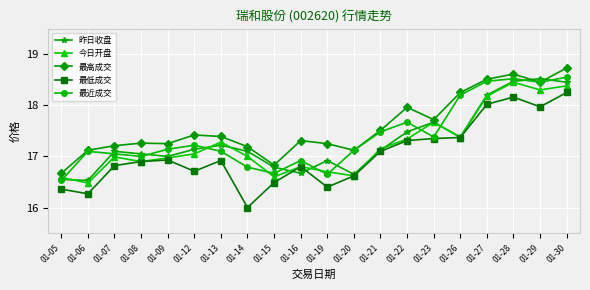

Which series changed the most between 01-08 and 01-20?

昨日收盘